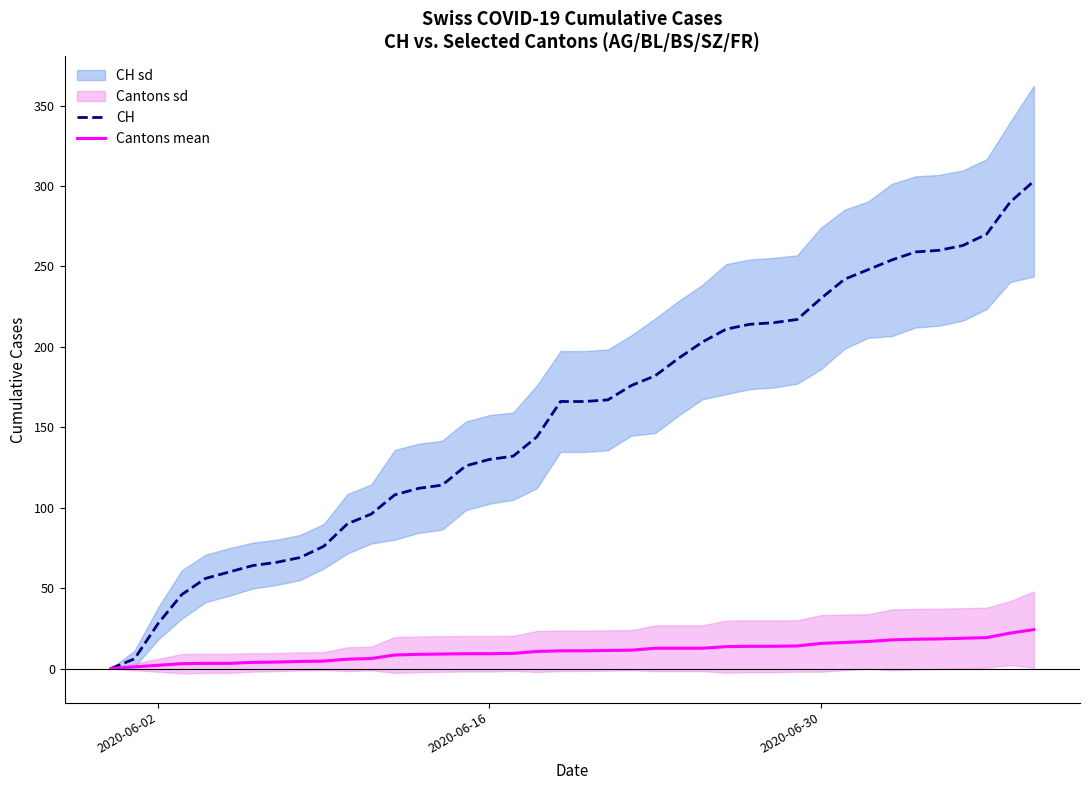

What is the value of the CH point at the 32nd from the left?

242.0